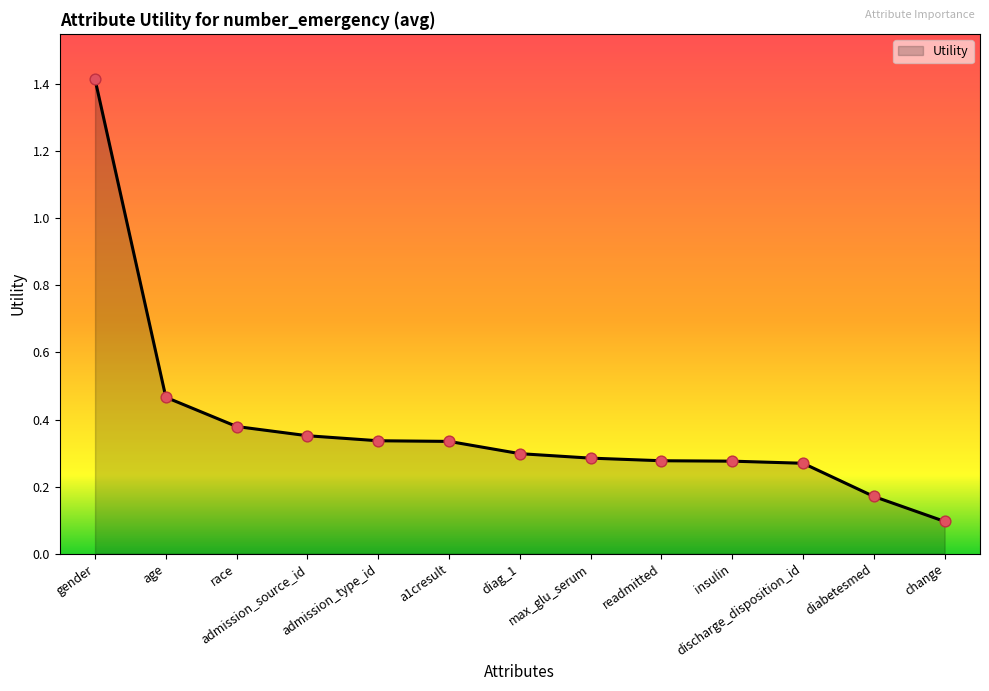

What is the change in value from discharge_disposition_id to diabetesmed?

-0.1